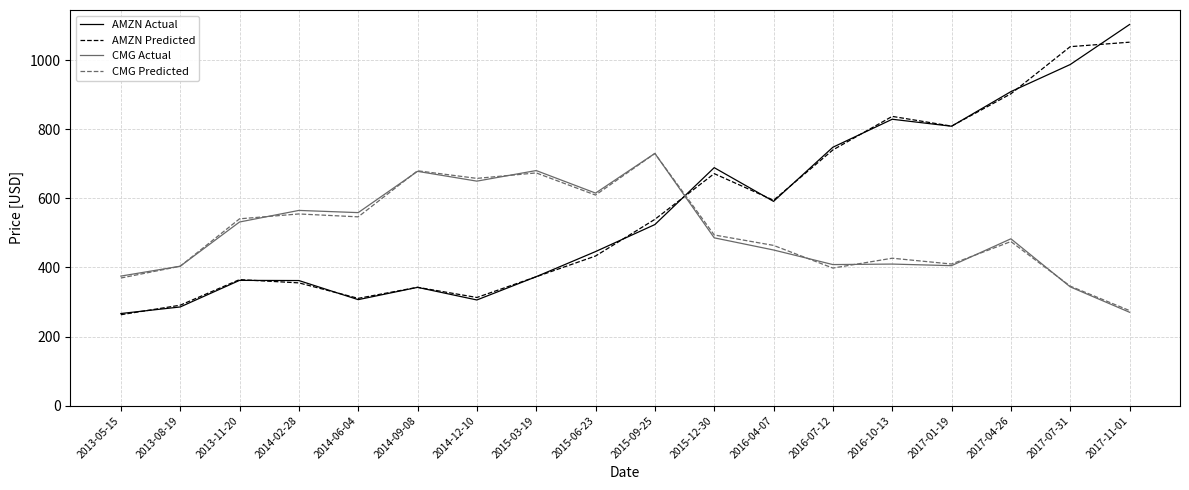

The CMG Actual series shows 260.6 at 2015-09-25. True or false?

False